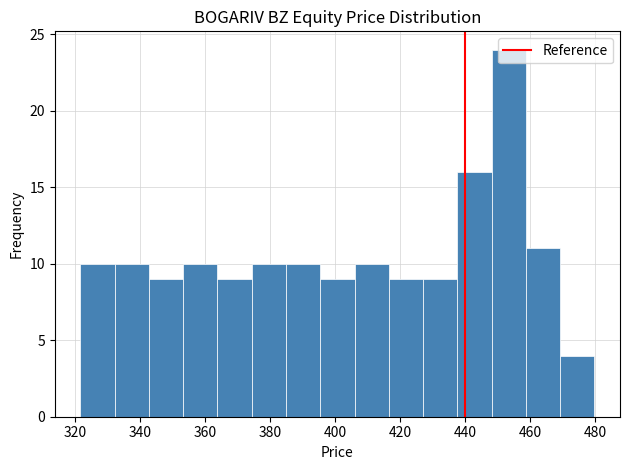

What is the height of the bar covering 322 to 332 on the x-axis? Neither the bar edges nor the heights are printed on the chart, so give them approximately, as read against the axes.

10